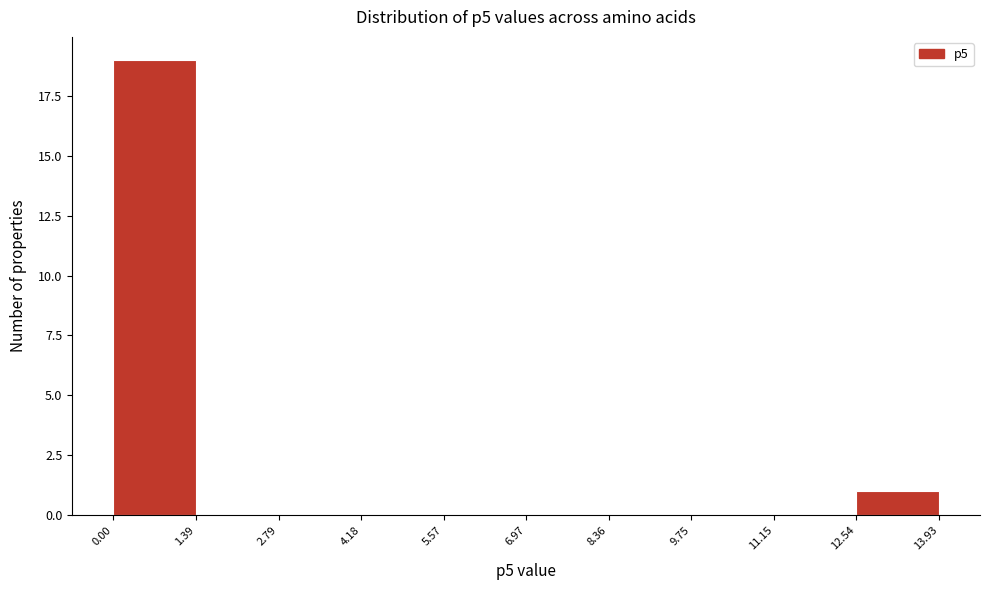

Over which range of the x-axis is the bar tallest?

0.00 to 1.39